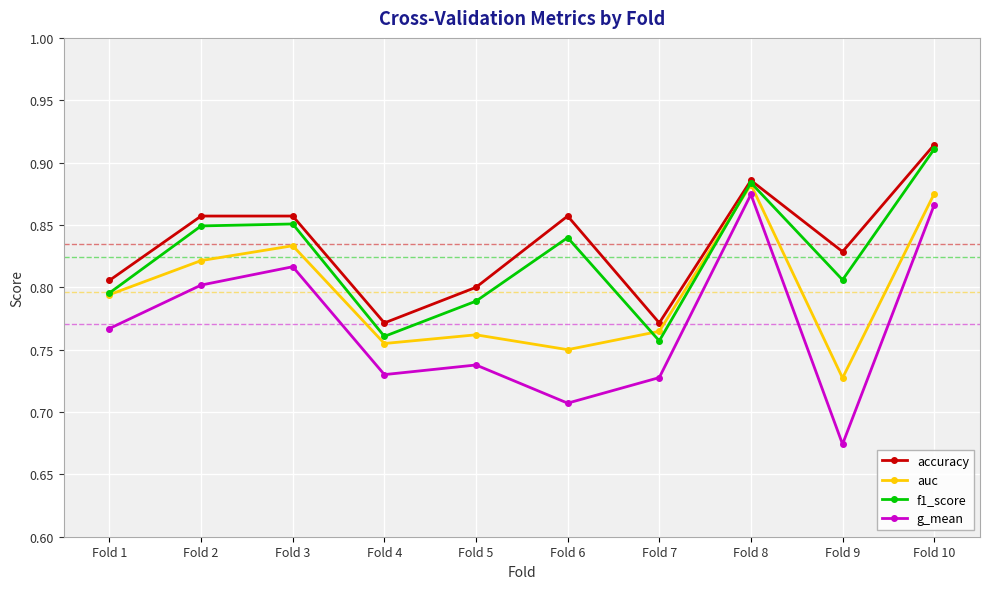

True or false: g_mean and accuracy intersect in this chart.

False